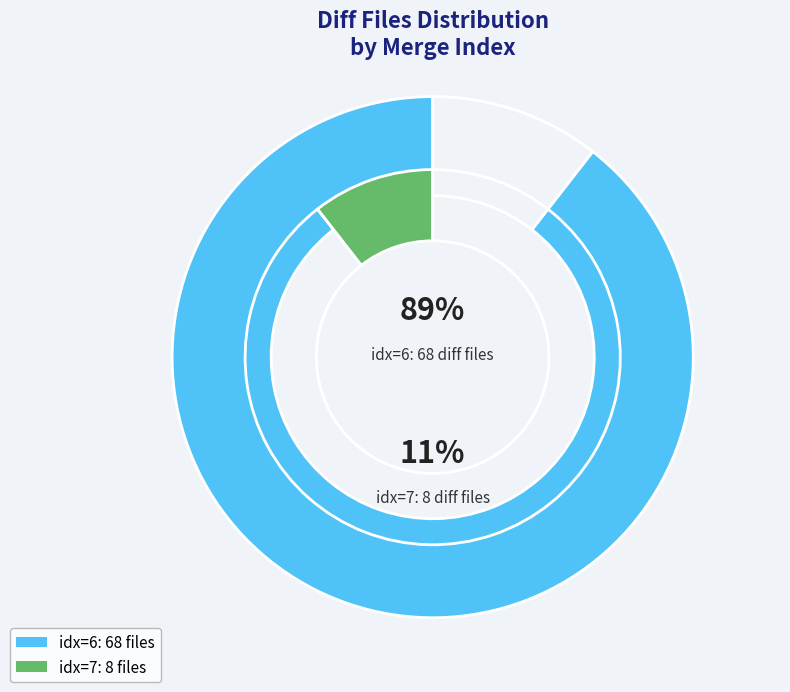

Is there a majority slice in this chart?

Yes